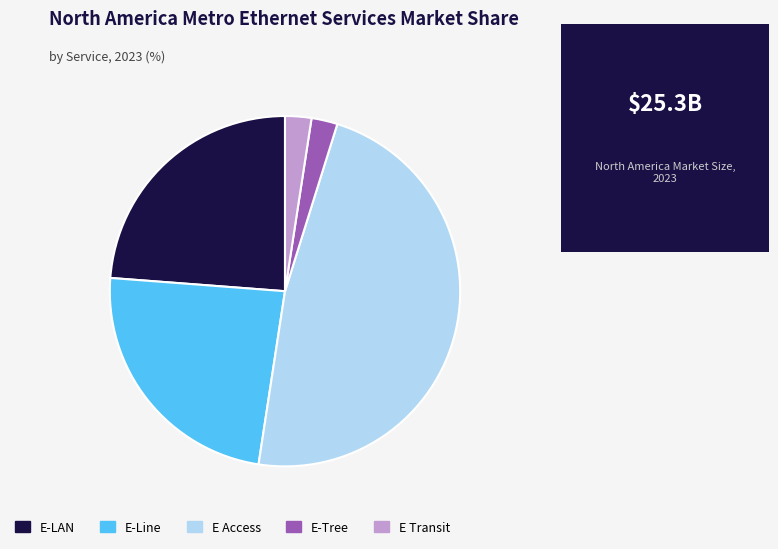

Is it true that E-Tree is 2% of the pie?

True